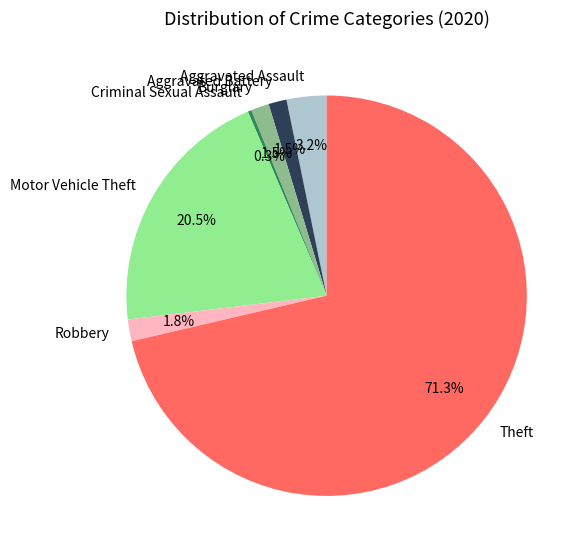

True or false: Robbery accounts for 2% of the total.

True